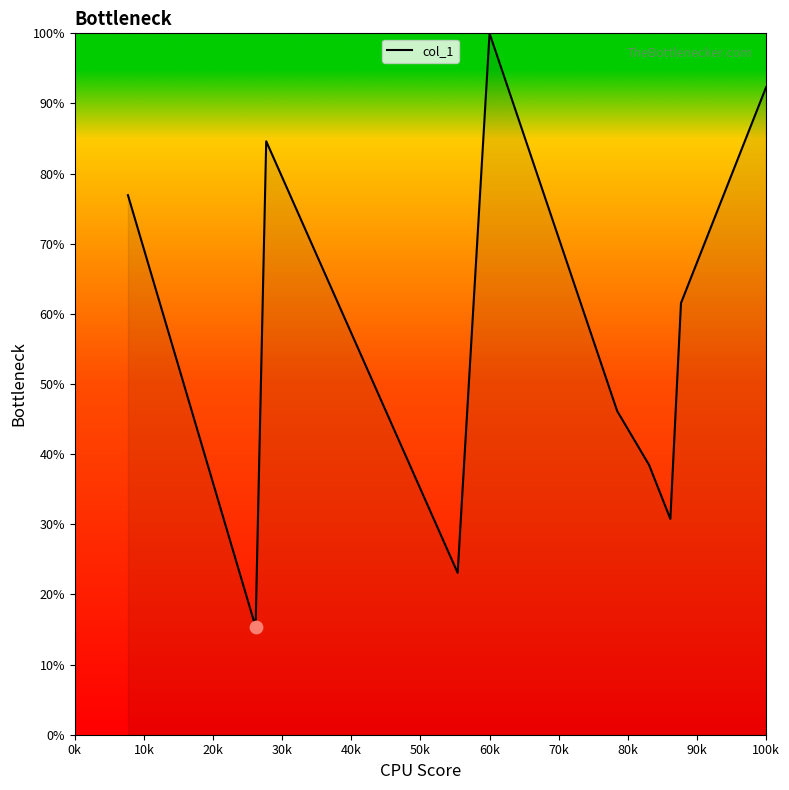

What is the difference between the maximum and minimum values?

84.6